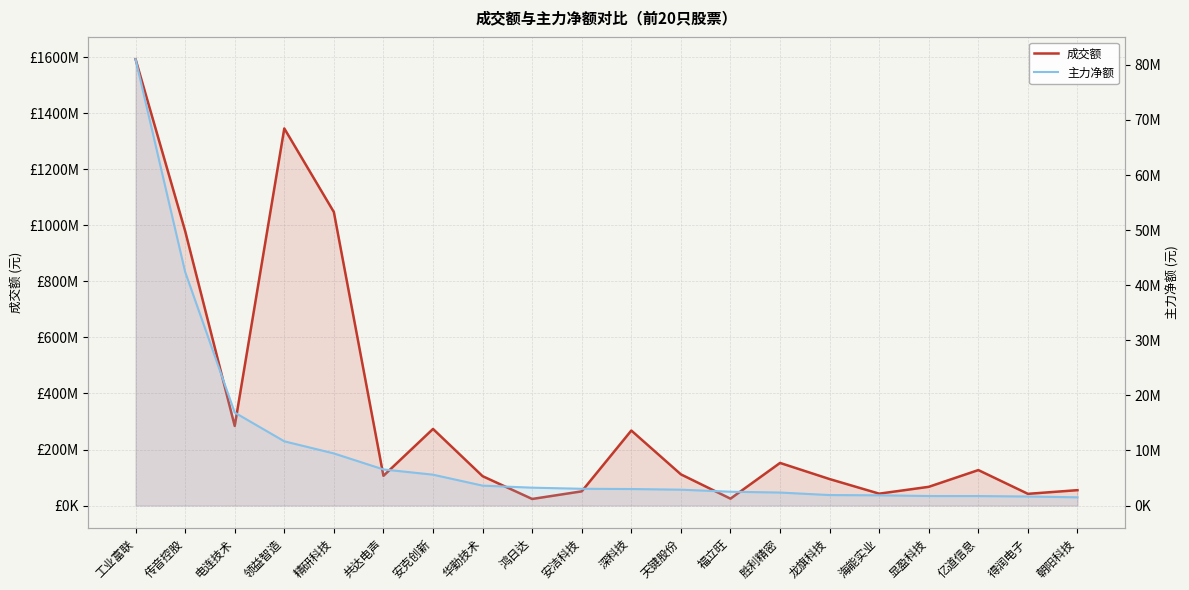

The value of 成交额 at 显盈科技 is 27655504. True or false?

False